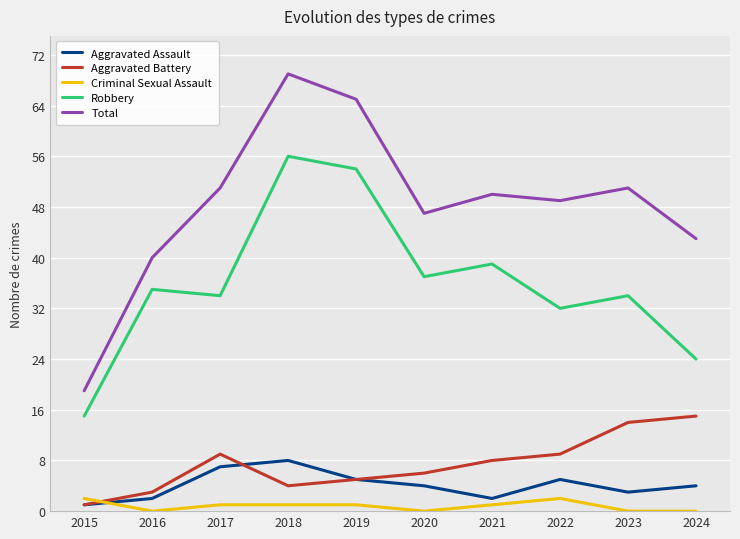

Reading left to right, list all the values displayed in this chart.

Aggravated Assault: 2015=1	2016=2	2017=7	2018=8	2019=5	2020=4	2021=2	2022=5	2023=3	2024=4
Aggravated Battery: 2015=1	2016=3	2017=9	2018=4	2019=5	2020=6	2021=8	2022=9	2023=14	2024=15
Criminal Sexual Assault: 2015=2	2016=0	2017=1	2018=1	2019=1	2020=0	2021=1	2022=2	2023=0	2024=0
Robbery: 2015=15	2016=35	2017=34	2018=56	2019=54	2020=37	2021=39	2022=32	2023=34	2024=24
Total: 2015=19	2016=40	2017=51	2018=69	2019=65	2020=47	2021=50	2022=49	2023=51	2024=43